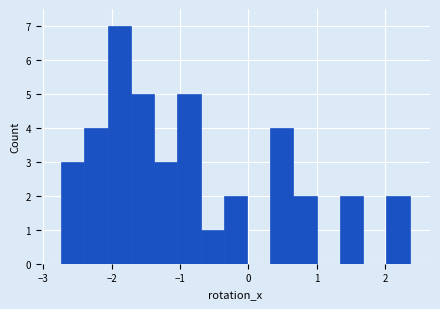

Read against the x-axis, roughly where is the centre of the tallest bar?

-1.9